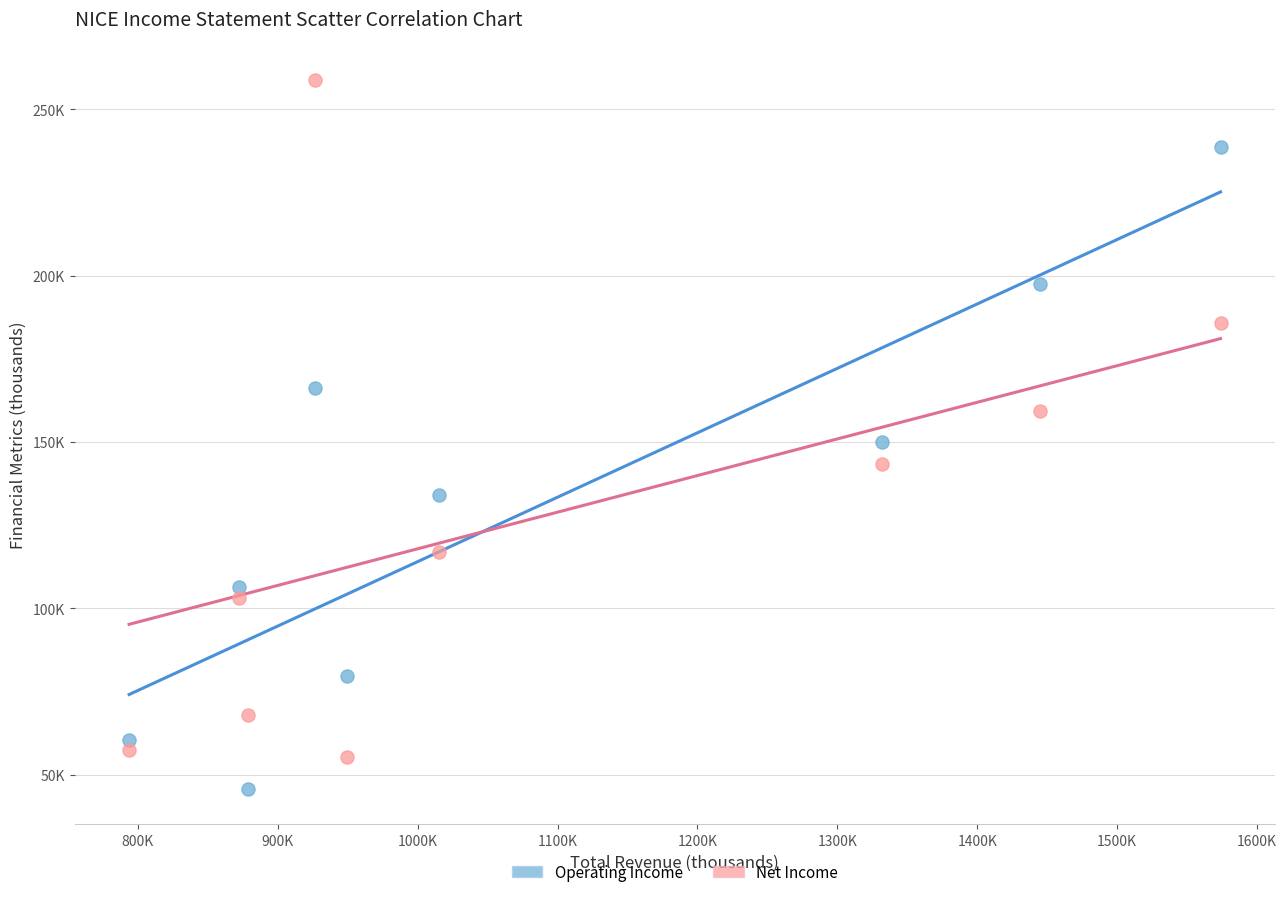

Which series has the largest Y range (max minus min)?

Net Income